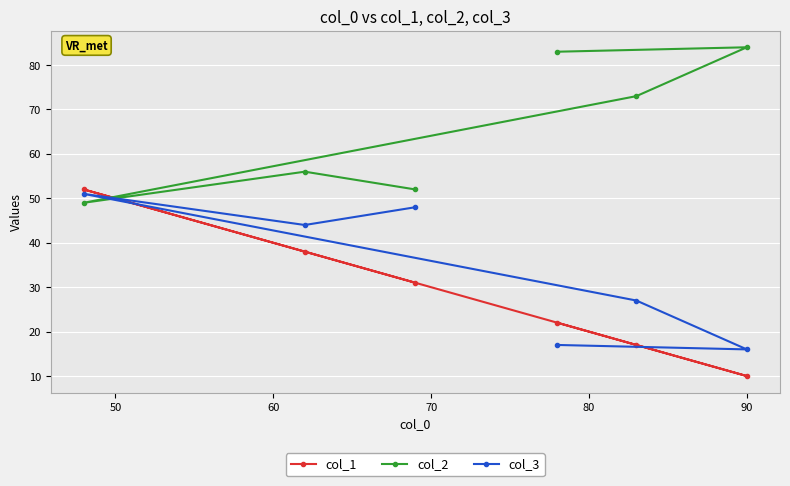

Which series has the largest range (max minus min)?

col_1